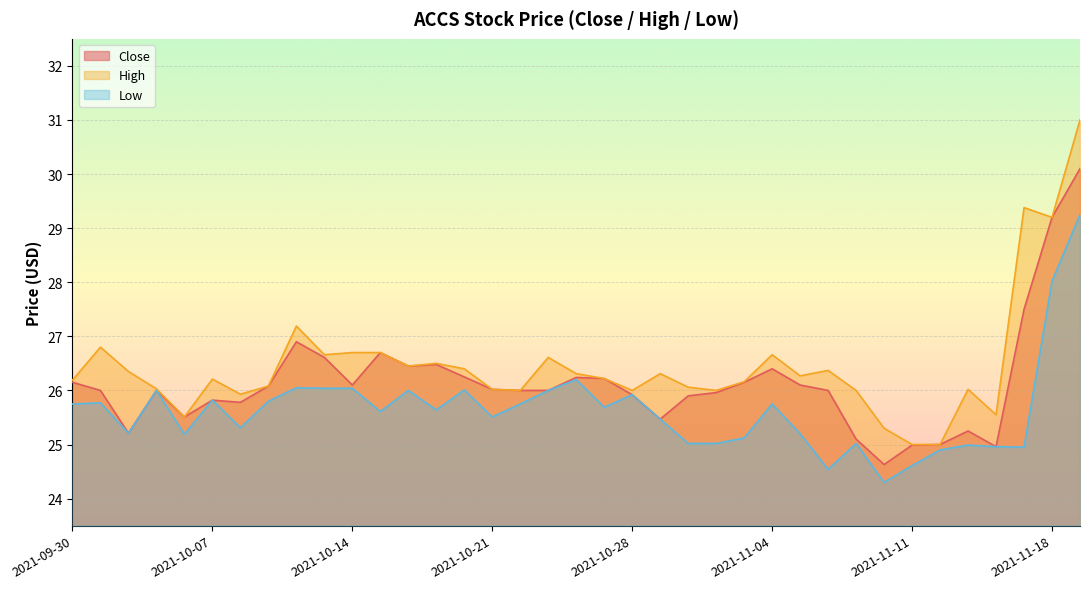

True or false: Close and Low intersect in this chart.

False